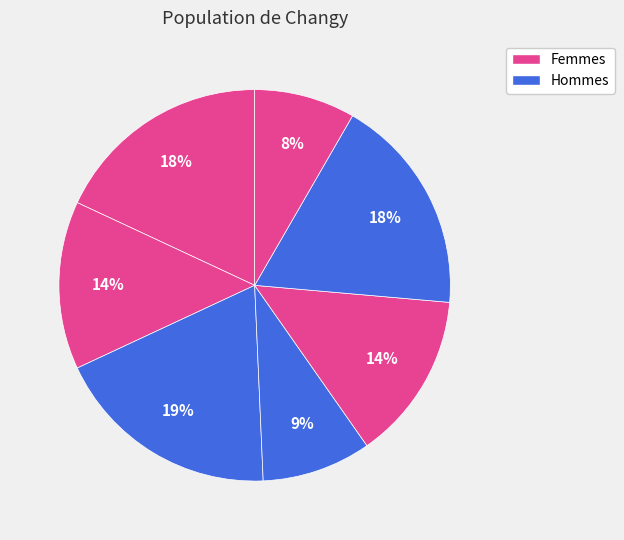

To the nearest percent, what is the average slice percentage?

14%